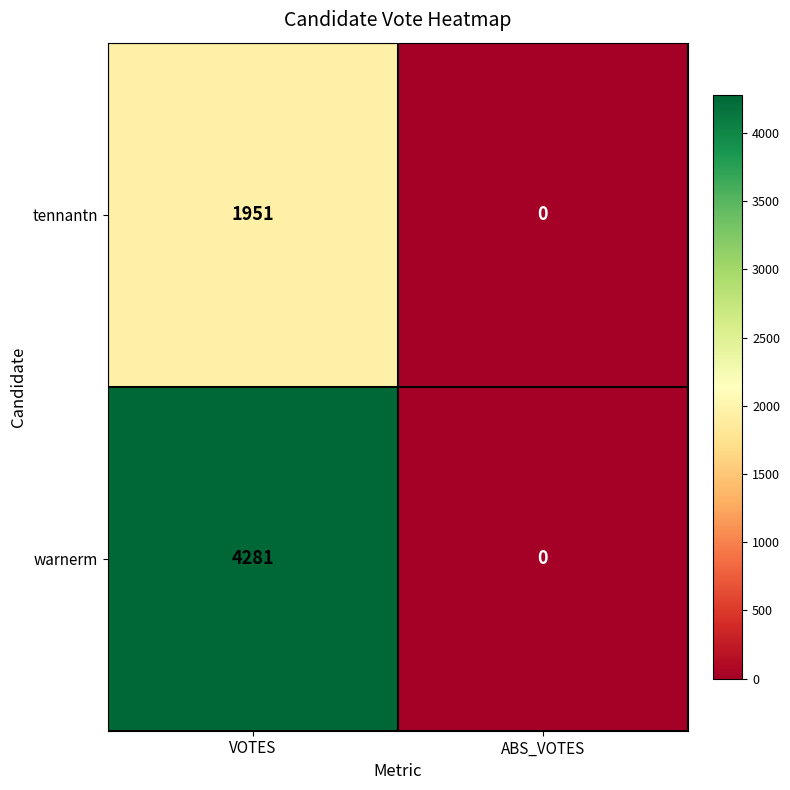

Count the number of categories in the chart.

2